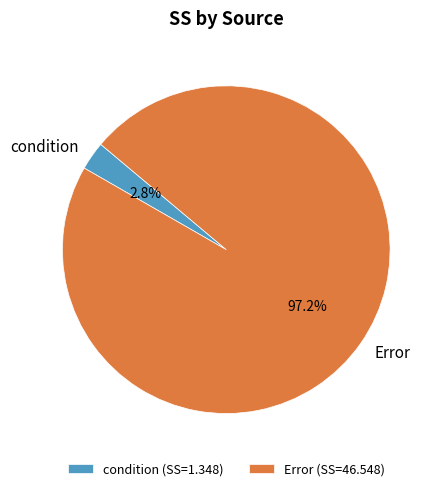

Is there a majority slice in this chart?

Yes